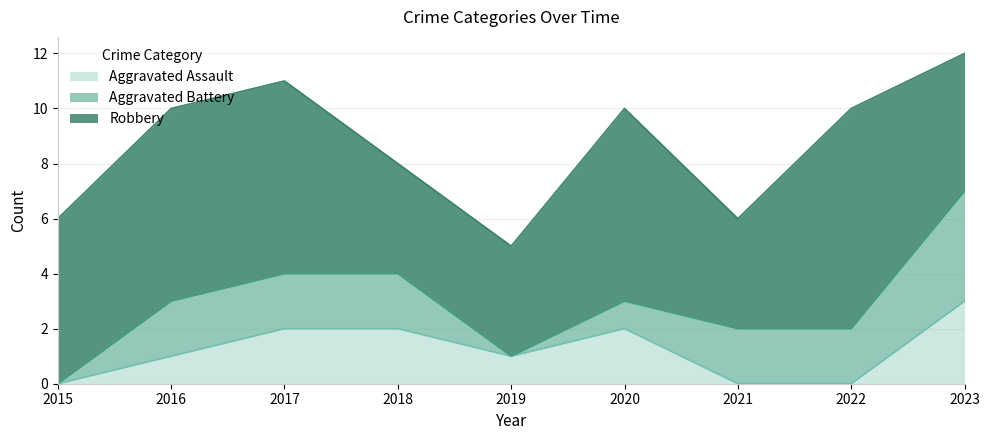

Which series ends up on top after the final intersection of Aggravated Battery and Aggravated Assault?

Aggravated Battery